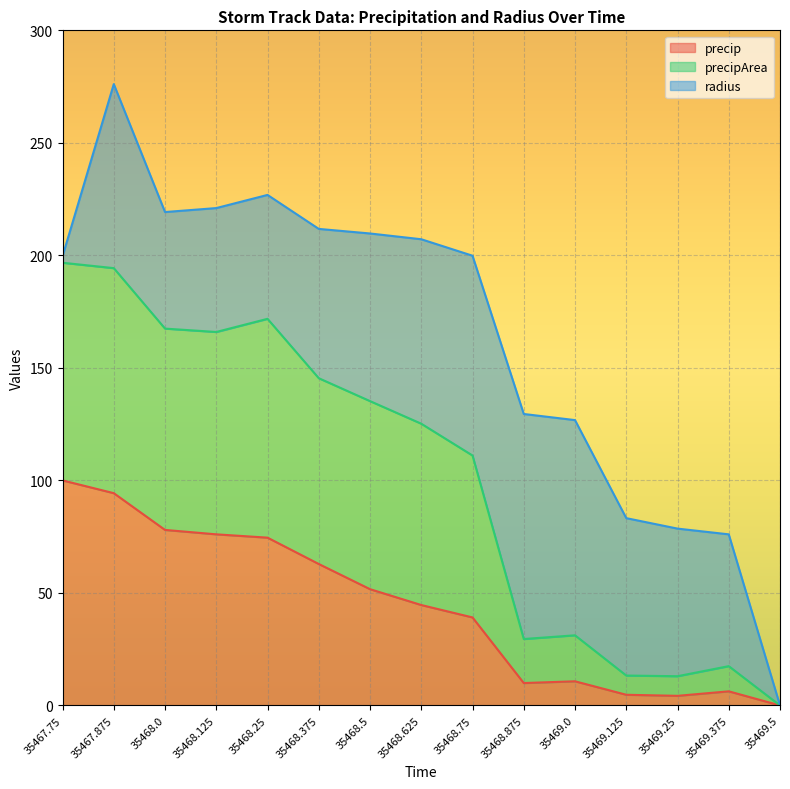

How many lines are shown in the chart?

3